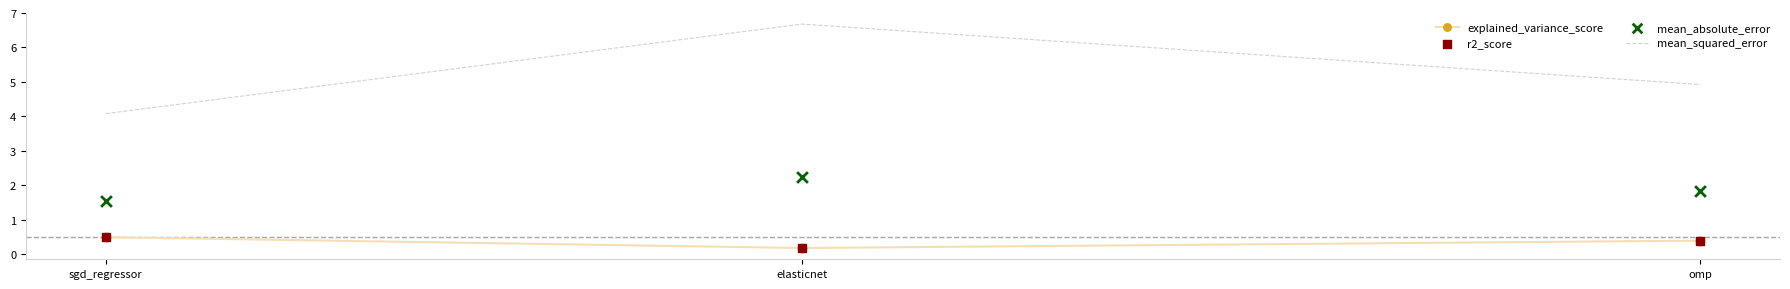

Is the value of mean_absolute_error at omp greater than the value of r2_score at sgd_regressor?

Yes